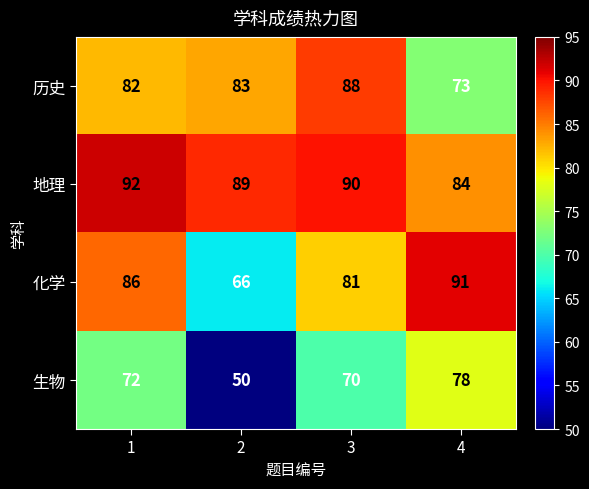

Count the number of categories in the chart.

4